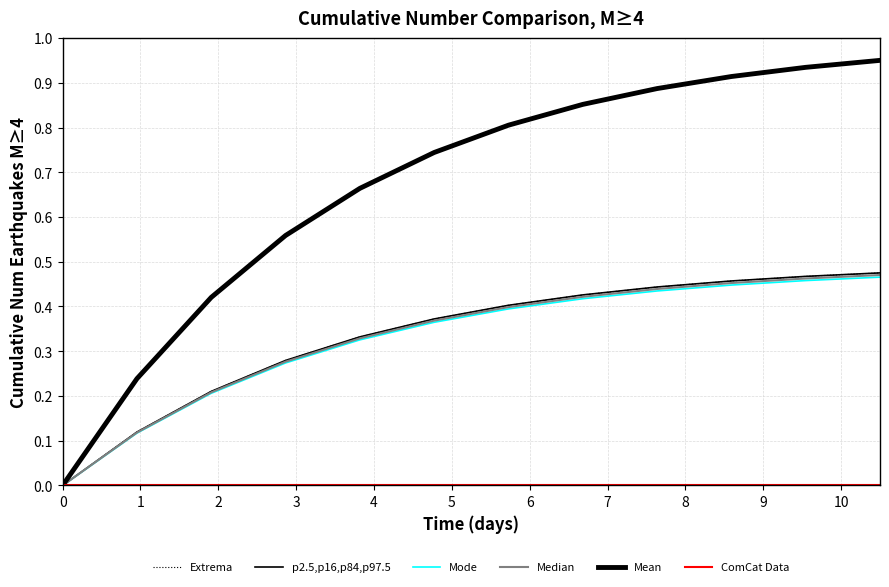

Does the chart have visible grid lines?

Yes